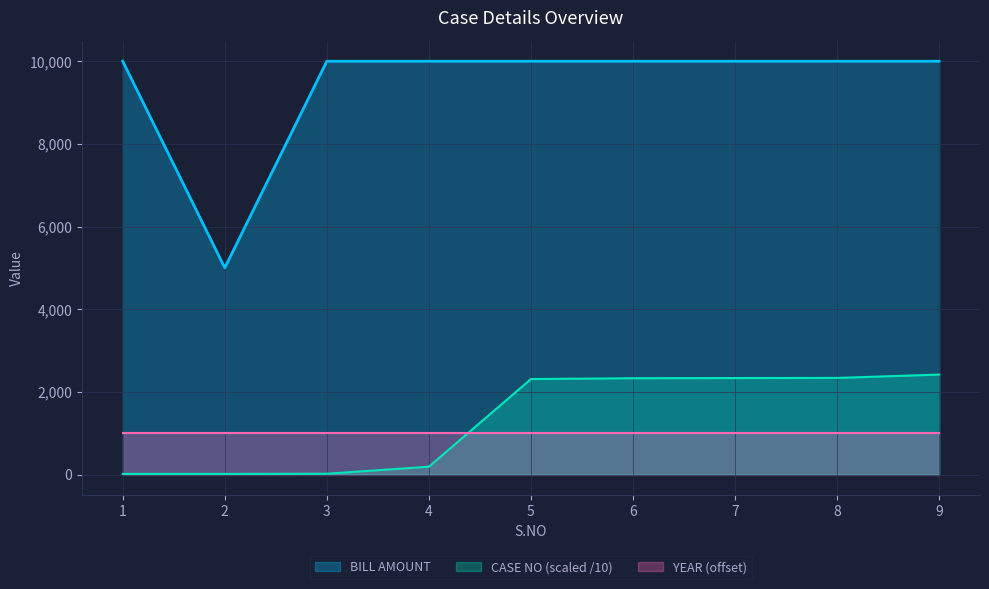

True or false: BILL AMOUNT and CASE NO cross at least once.

False